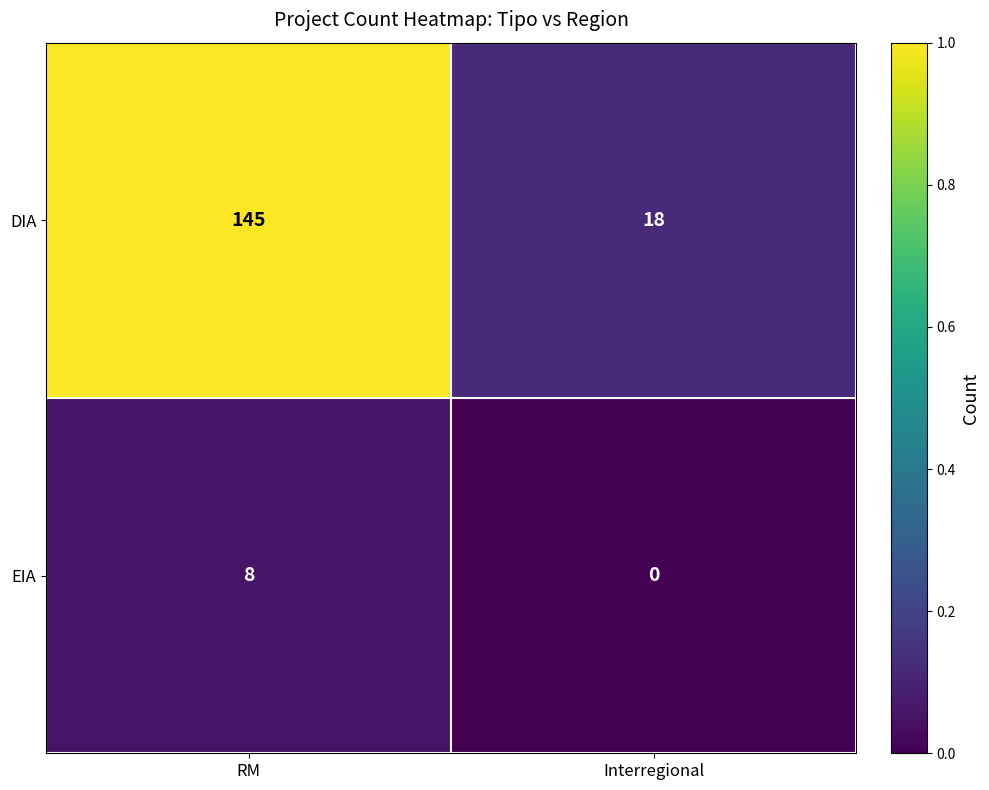

What is the difference between the maximum and minimum values in the EIA series?

8